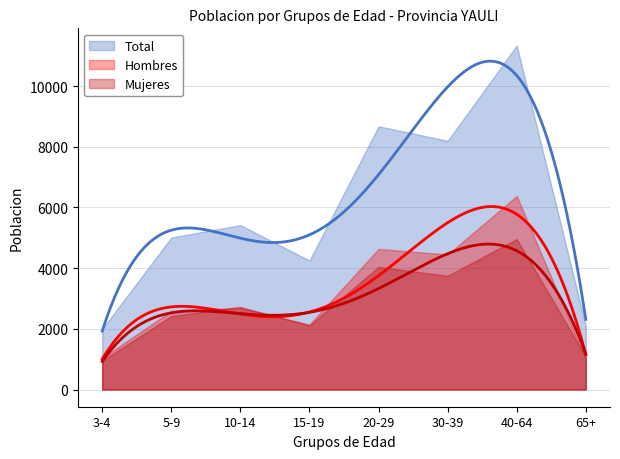

Rank the series by their maximum value, from highest to lowest.

Total, Hombres, Mujeres